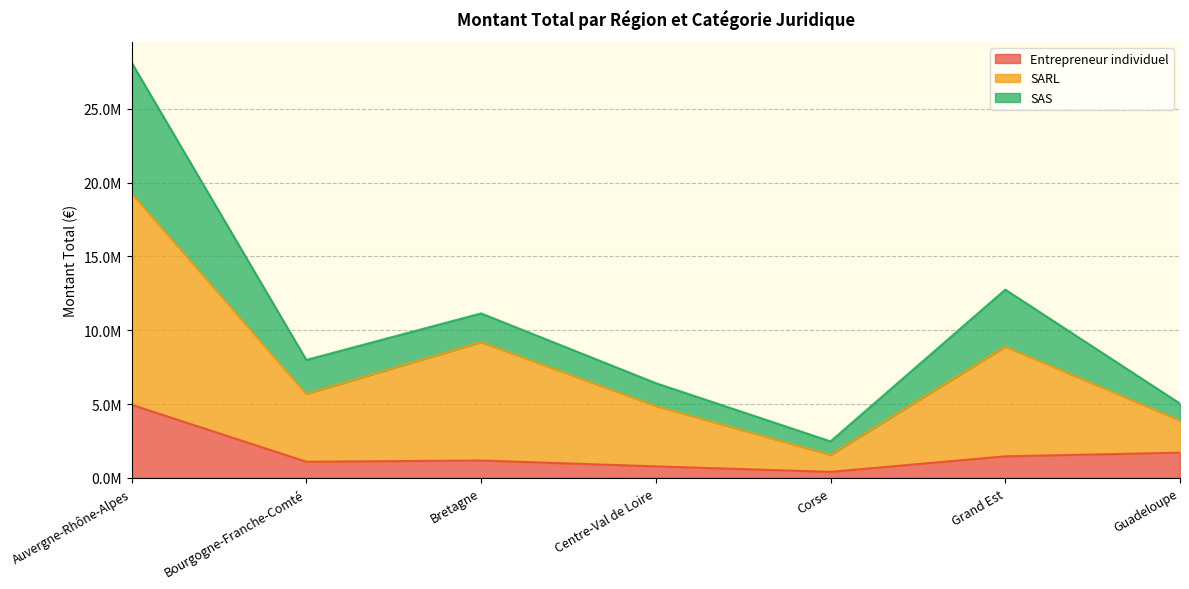

What are all the series names shown in the legend?

Entrepreneur individuel, SARL, SAS